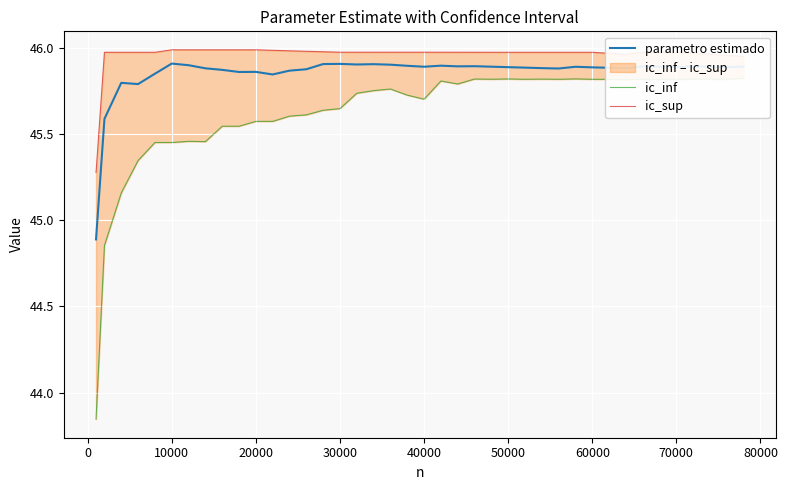

Reading left to right, extract all data points from this chart.

parametro estimado: 44.9	45.6	45.8	45.8	45.9	45.9	45.9	45.9	45.9	45.9	45.9	45.8	45.9	45.9	45.9	45.9	45.9	45.9	45.9	45.9	45.9	45.9	45.9	45.9	45.9	45.9	45.9	45.9	45.9	45.9	45.9	45.9	45.9	45.9	45.9	45.9	45.9	45.9	45.9	45.9
ic_inf: 43.8	44.9	45.2	45.3	45.5	45.5	45.5	45.5	45.5	45.5	45.6	45.6	45.6	45.6	45.6	45.6	45.7	45.8	45.8	45.7	45.7	45.8	45.8	45.8	45.8	45.8	45.8	45.8	45.8	45.8	45.8	45.8	45.8	45.8	45.8	45.8	45.8	45.8	45.8	45.8
ic_sup: 45.3	46.0	46.0	46.0	46.0	46.0	46.0	46.0	46.0	46.0	46.0	46.0	46.0	46.0	46.0	46.0	46.0	46.0	46.0	46.0	46.0	46.0	46.0	46.0	46.0	46.0	46.0	46.0	46.0	46.0	46.0	46.0	46.0	46.0	46.0	46.0	46.0	46.0	46.0	46.0